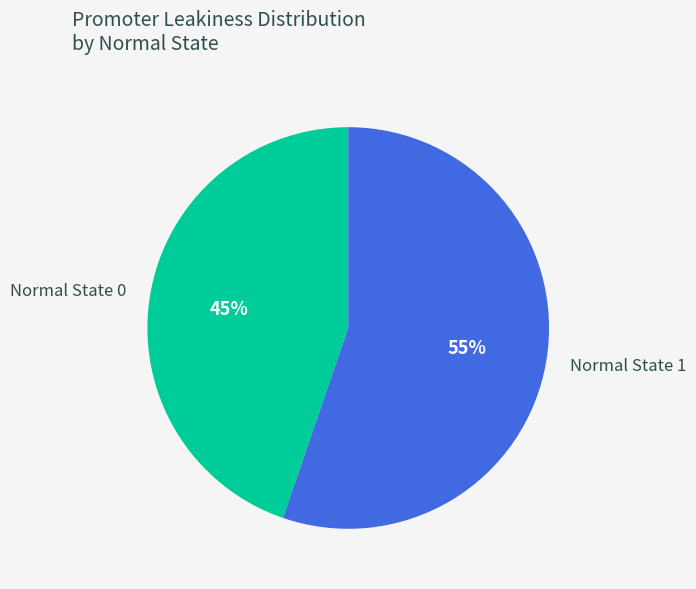

Count the number of slices in the pie.

2